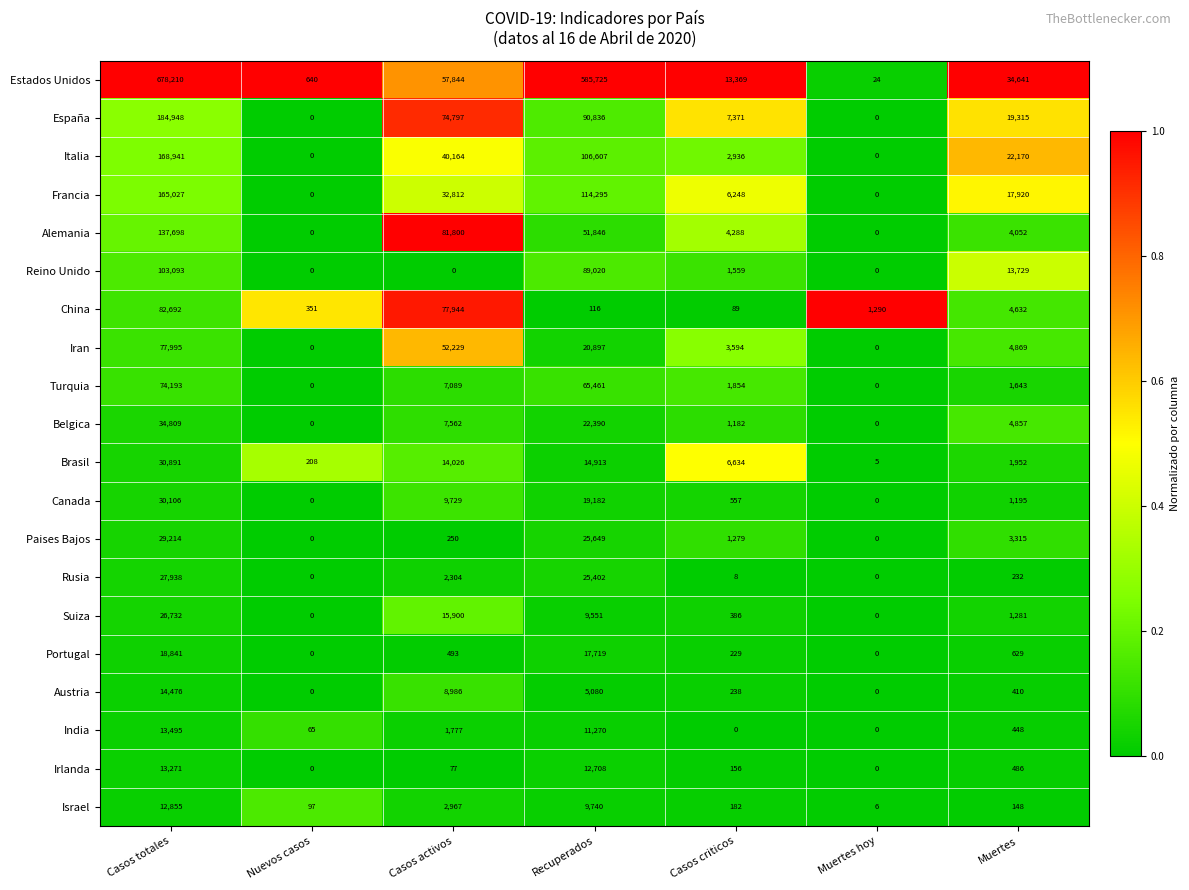

The value of Irlanda at Nuevos casos is -5261. True or false?

False